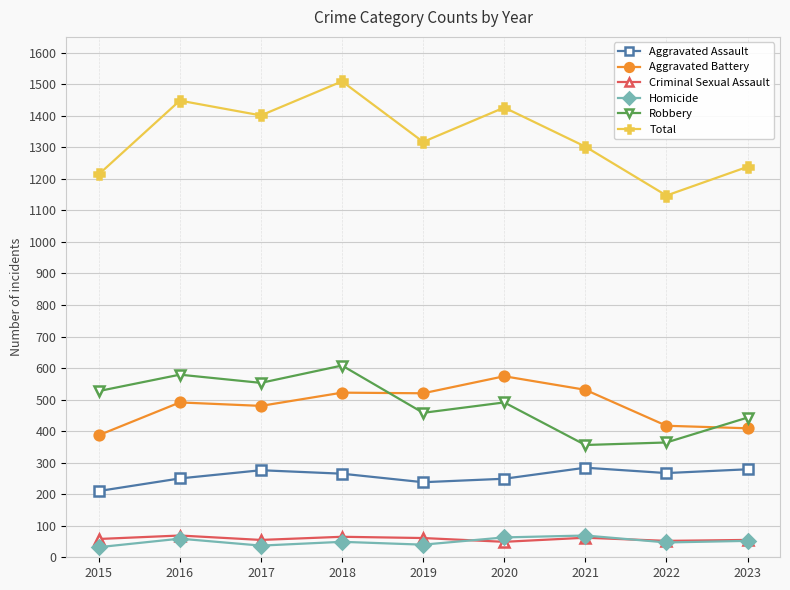

How many data points in Robbery are less than 491?

4